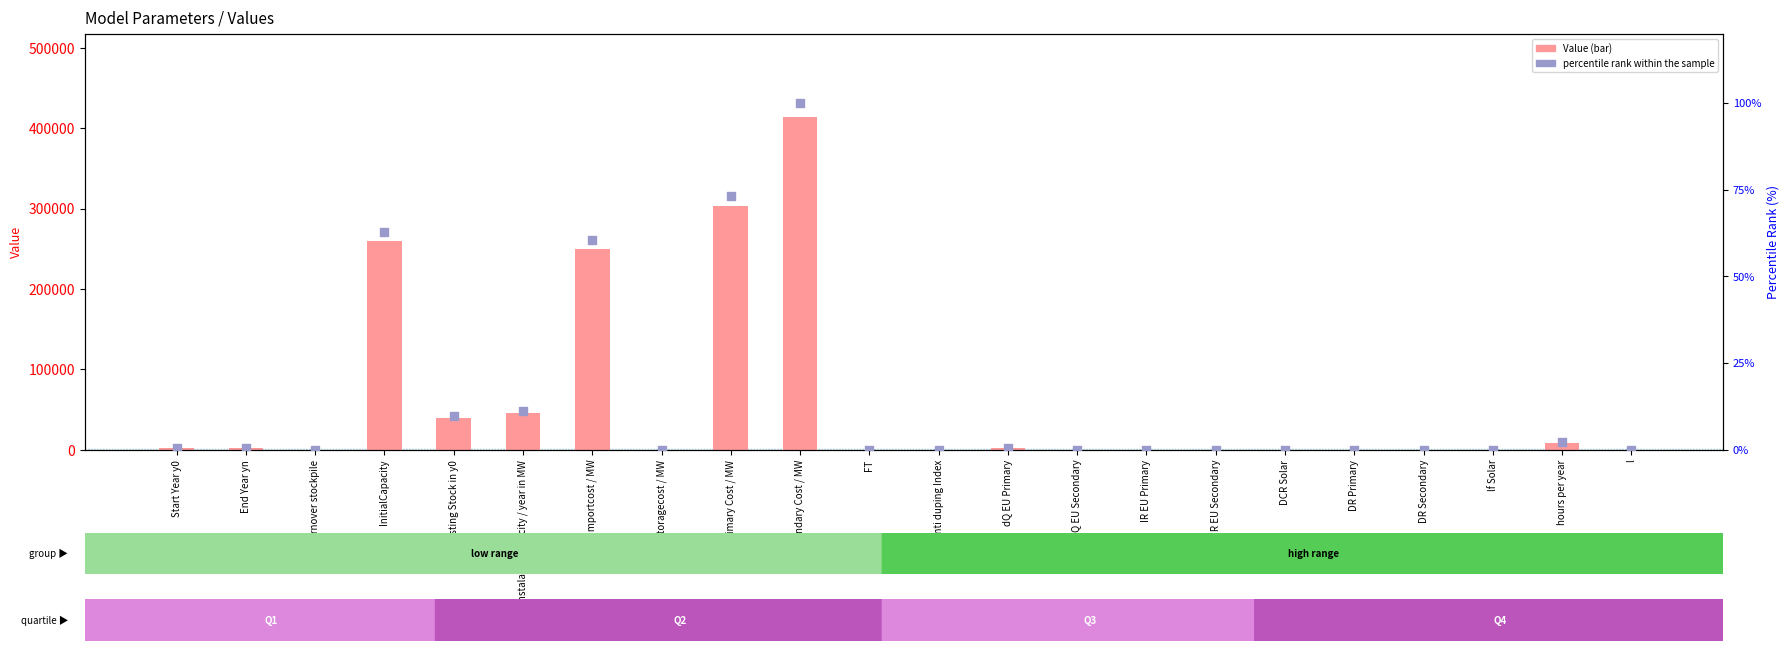

What are all the series names shown in the legend?

Value (bar), percentile rank within the sample